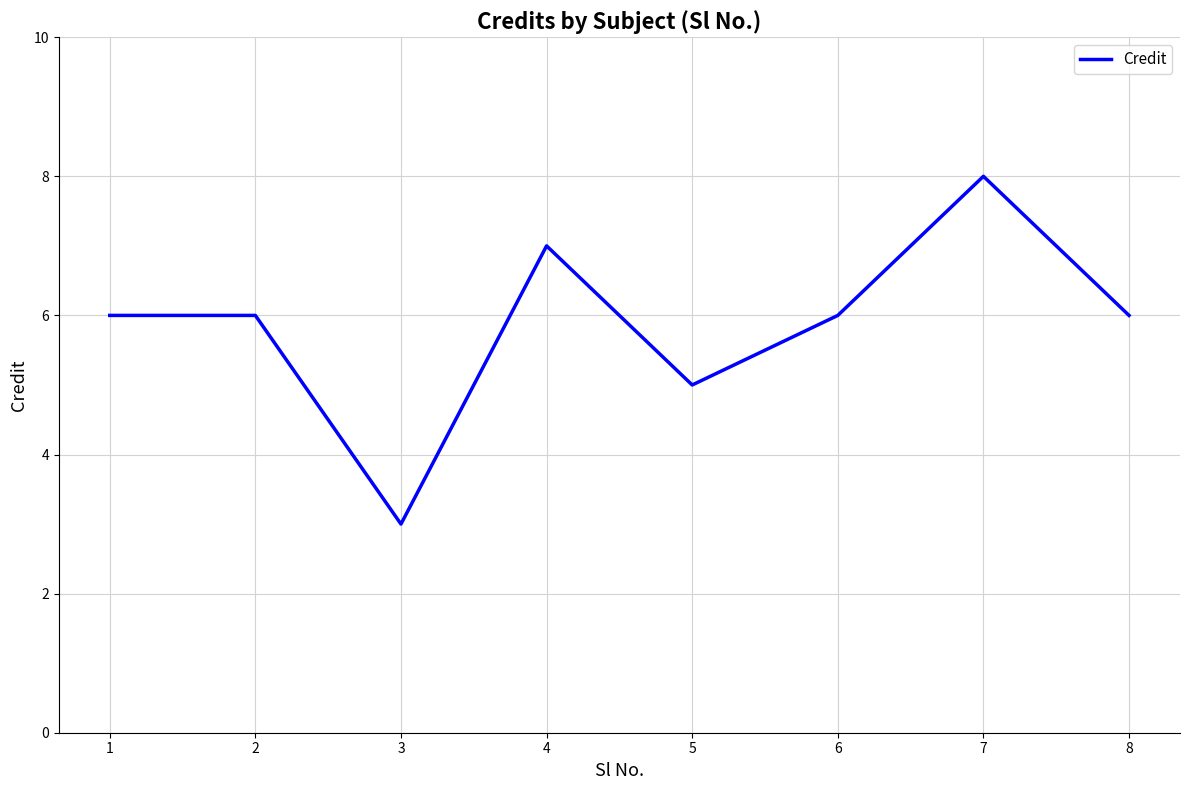

What is the change in value from 1 to 7?

+2